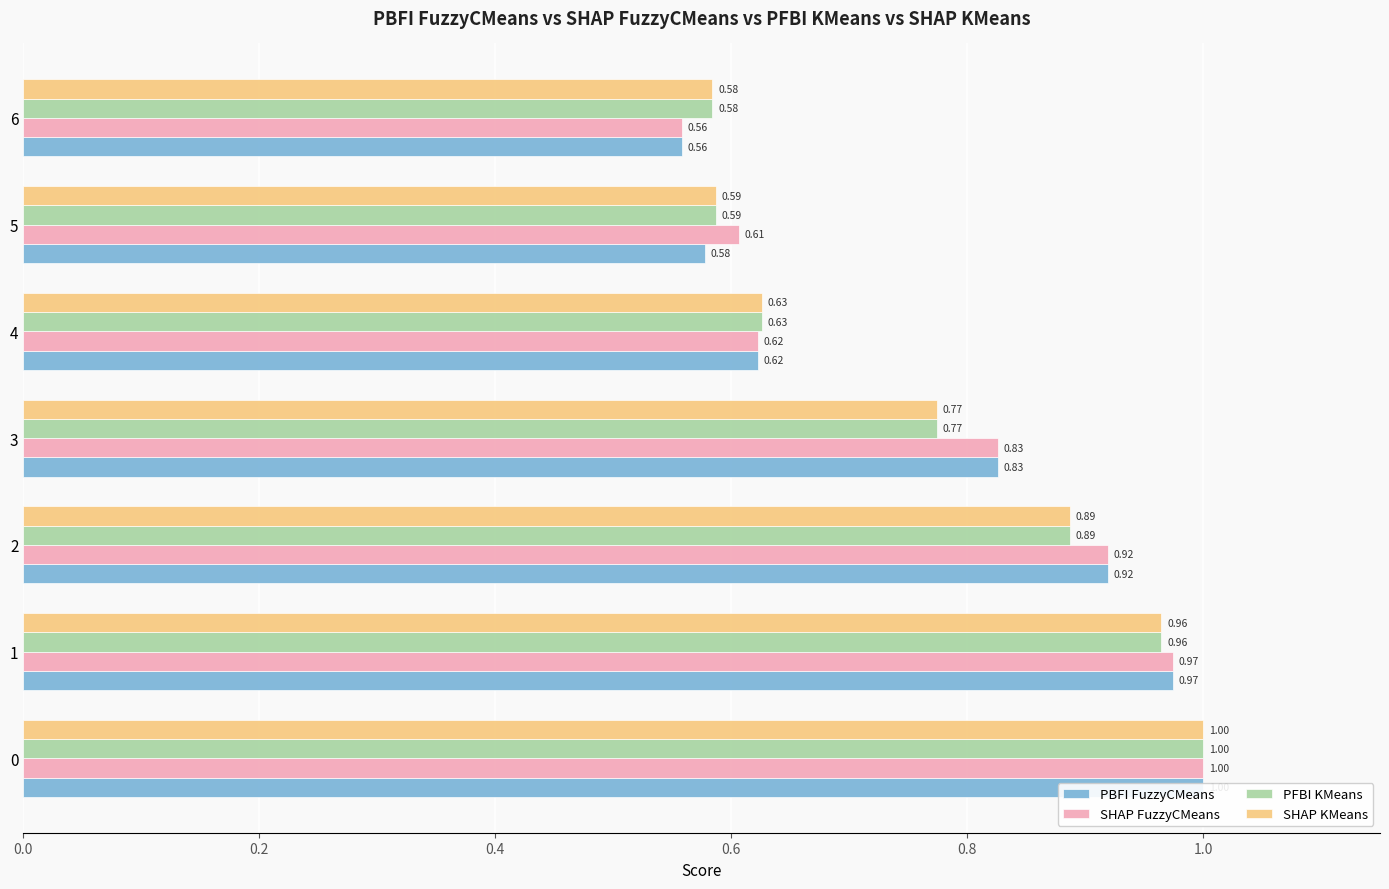

What is the average value of the PFBI KMeans series?

0.8